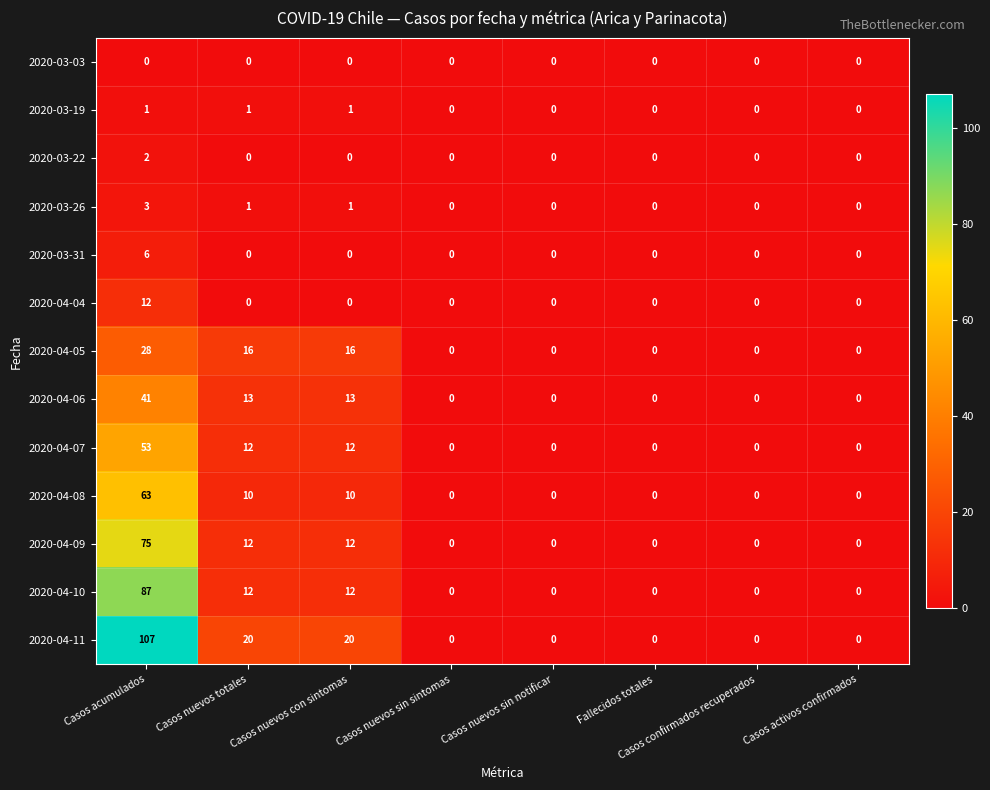

How many series are shown in this chart?

13